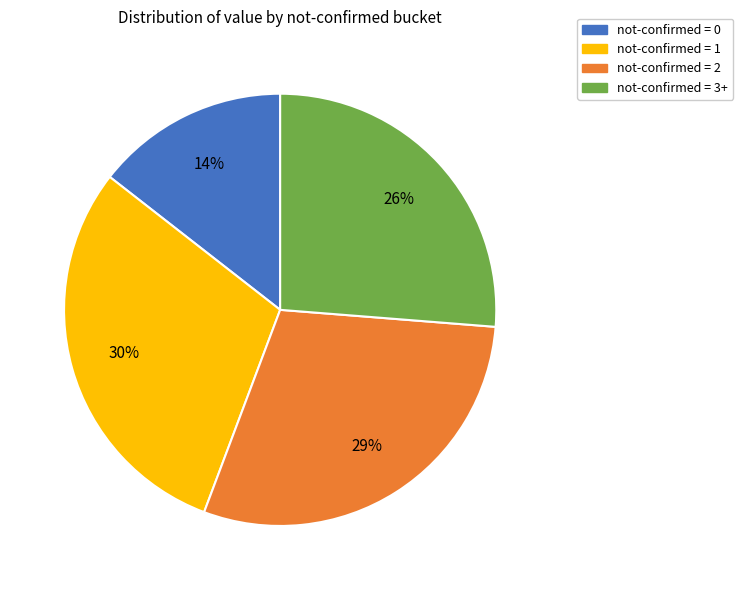

True or false: not-confirmed = 1 accounts for 22% of the total.

False